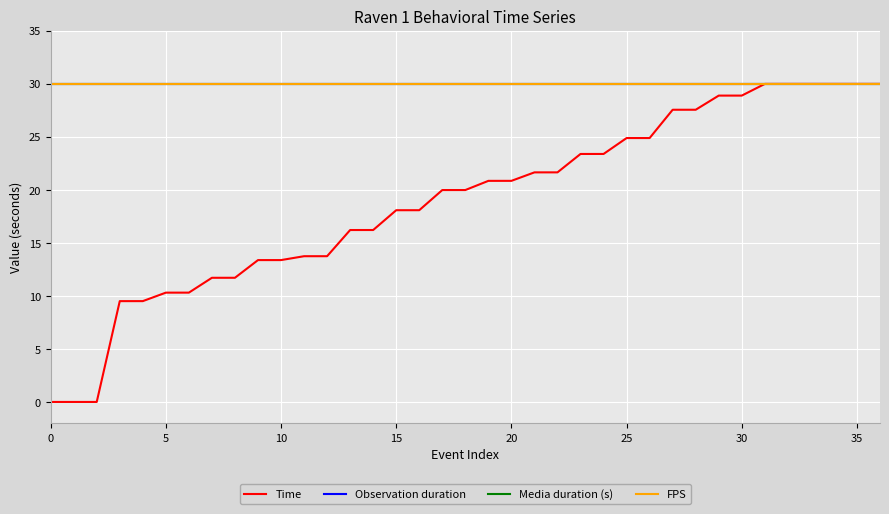

Does the chart have visible grid lines?

Yes